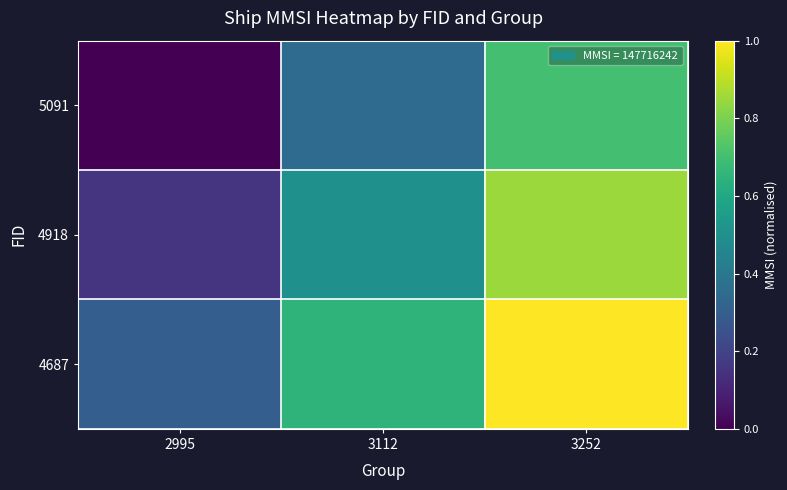

How many categories are shown in the chart?

3